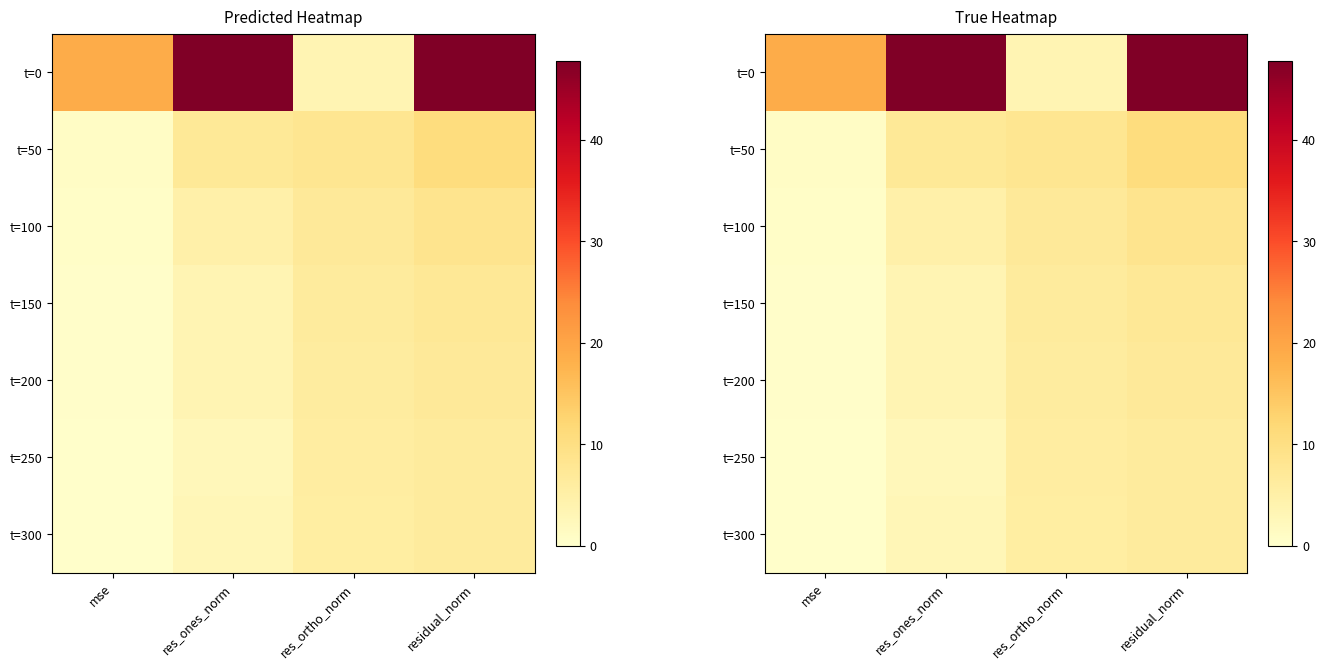

What is the sum of the t=200 values at res_ortho_norm and residual_norm?

13.2